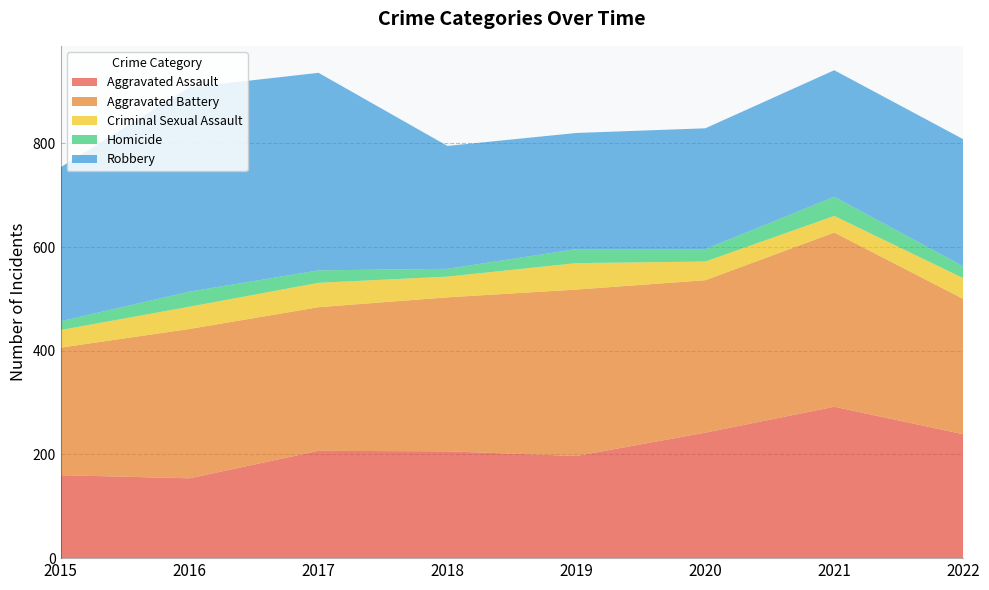

Reading left to right, extract all data points from this chart.

Aggravated Assault: 2015=160	2016=154	2017=207	2018=206	2019=197	2020=242	2021=292	2022=239
Aggravated Battery: 2015=246	2016=288	2017=277	2018=297	2019=321	2020=294	2021=336	2022=261
Criminal Sexual Assault: 2015=34	2016=43	2017=47	2018=40	2019=51	2020=36	2021=32	2022=40
Homicide: 2015=17	2016=29	2017=24	2018=15	2019=27	2020=24	2021=37	2022=23
Robbery: 2015=297	2016=394	2017=381	2018=237	2019=224	2020=233	2021=244	2022=245